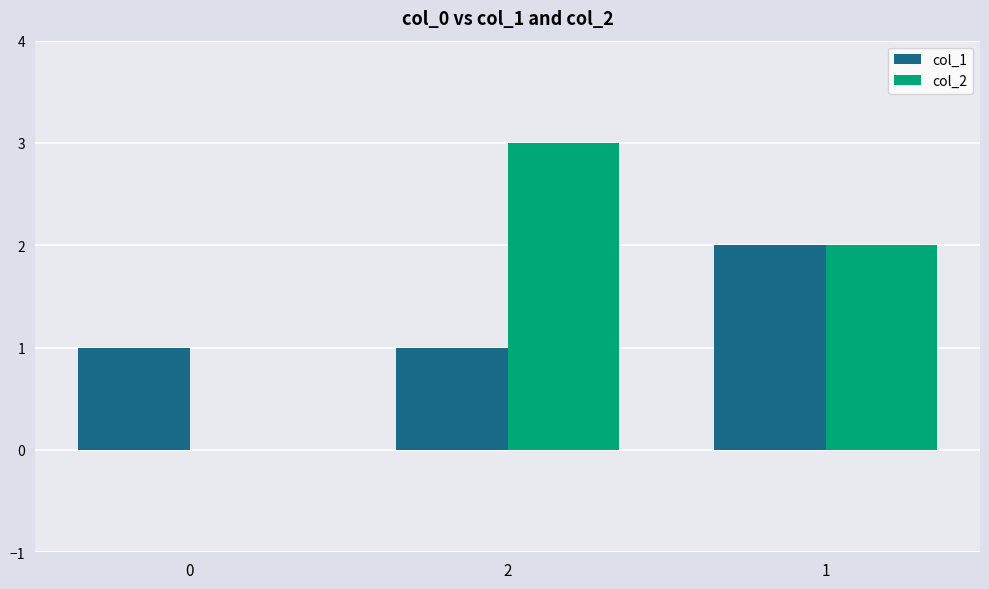

Between 0 and 2, which series saw the biggest shift?

col_2